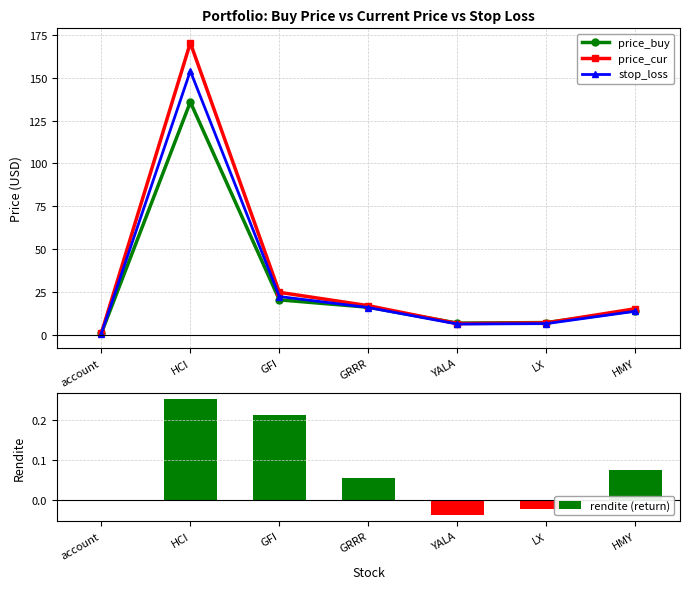

Rank the series by their maximum value, from highest to lowest.

price_cur, stop_loss, price_buy, rendite (return)